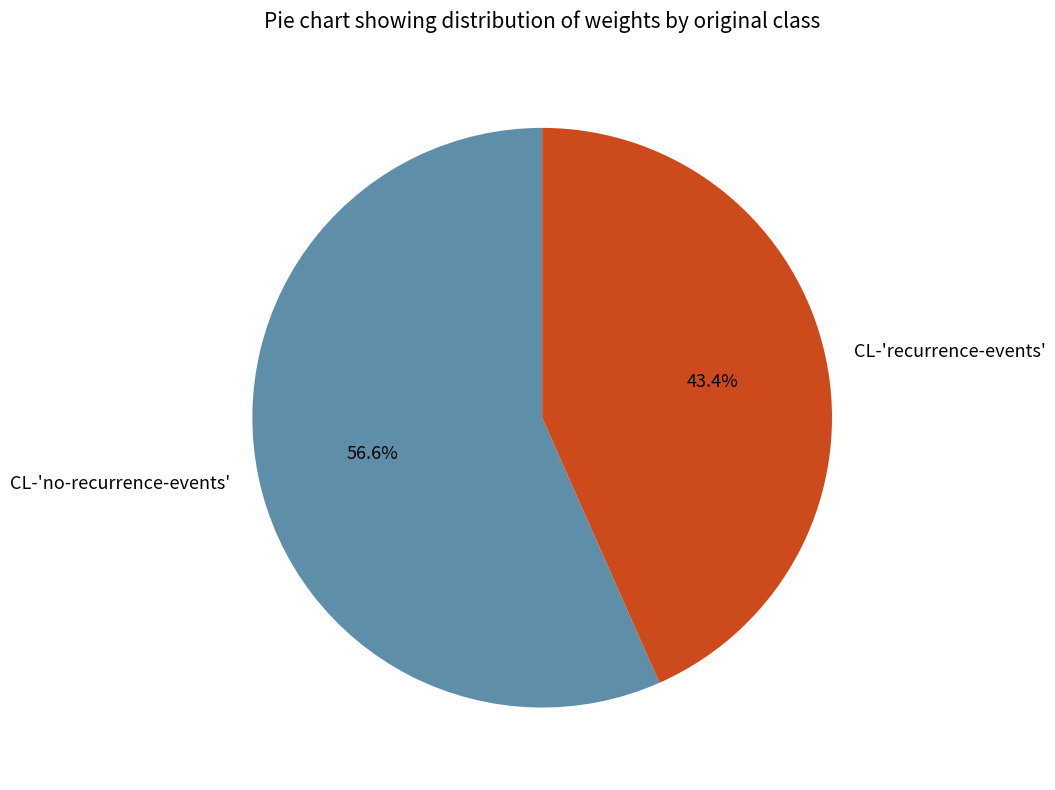

Do CL-'recurrence-events' and CL-'no-recurrence-events' together represent more than half of the pie?

Yes